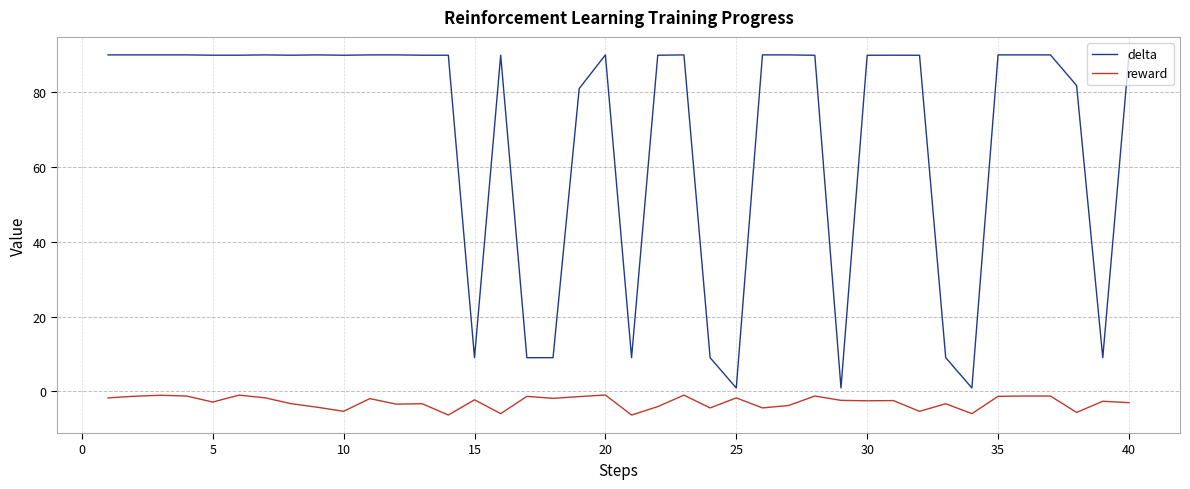

What is the average value of the delta series?

68.7